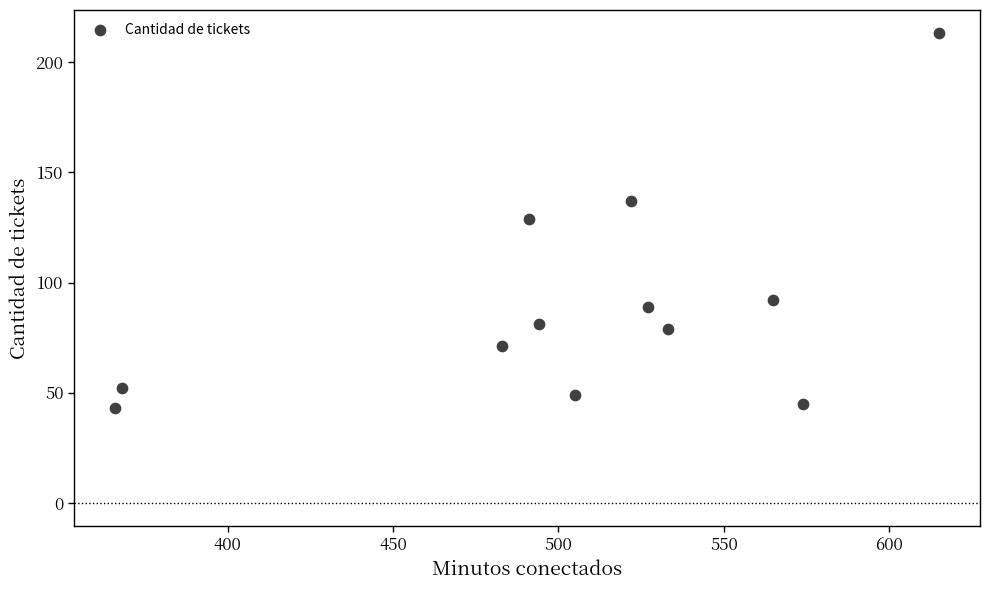

What is the average X value?

504